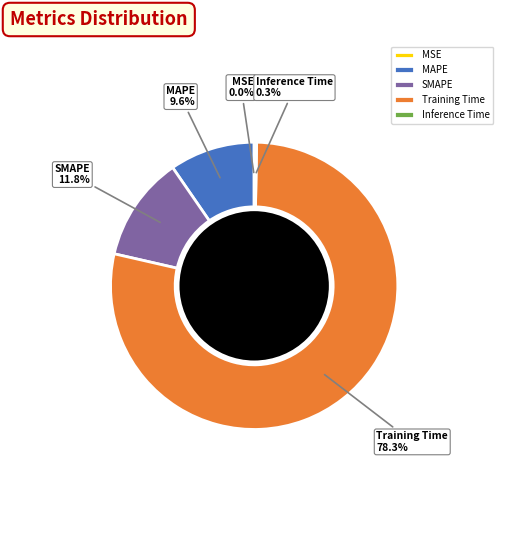

To the nearest percent, what percentage of the pie is SMAPE?

12%